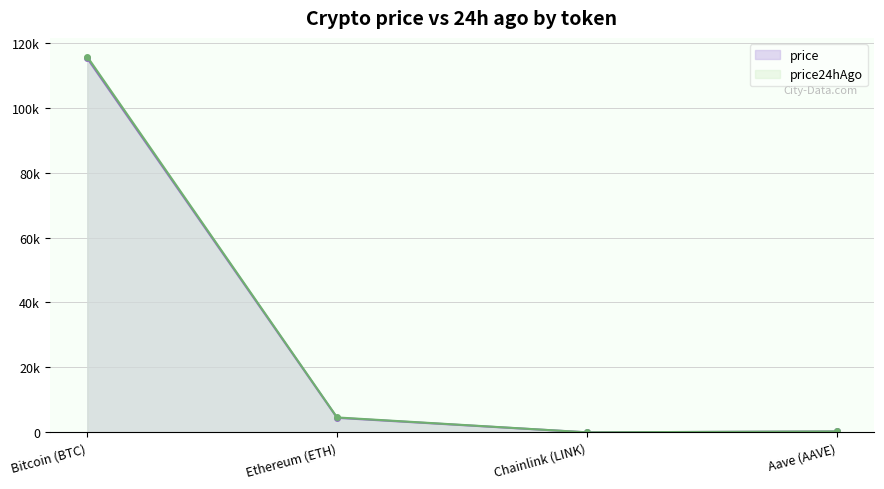

What is the average value of the price series?

29994.0